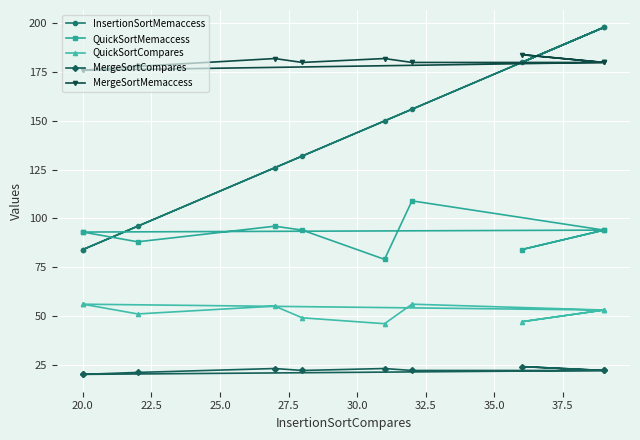

How many data points in InsertionSortMemaccess are less than 150?

5